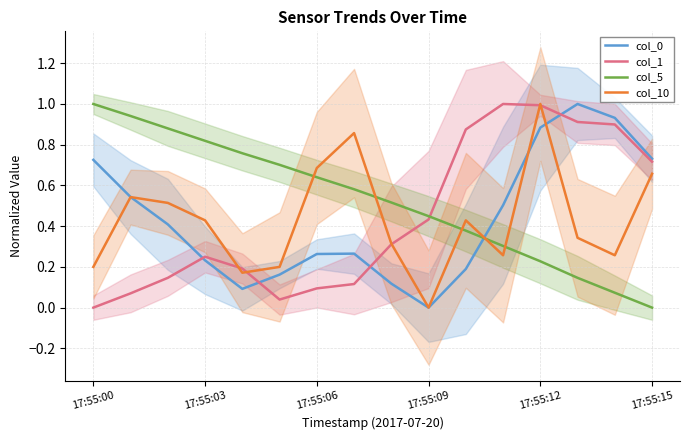

What is the highest value of the col_0 series?

1.0